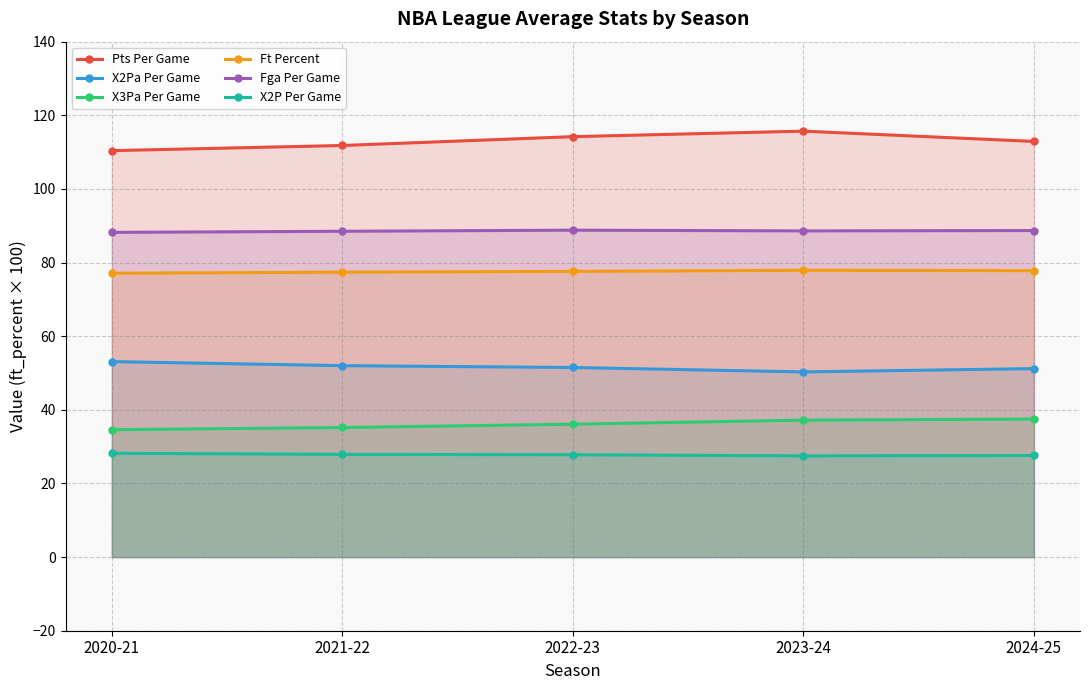

What is the difference between the maximum and minimum values in the X2Pa Per Game series?

2.8